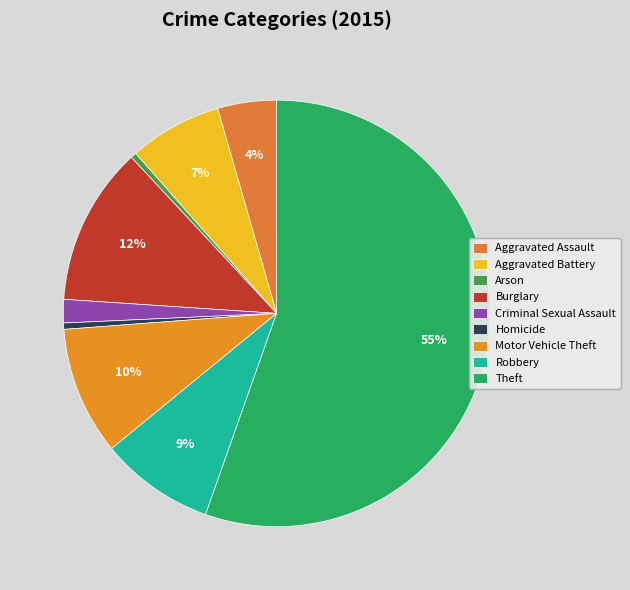

Is there any slice that represents more than half of the pie?

Yes